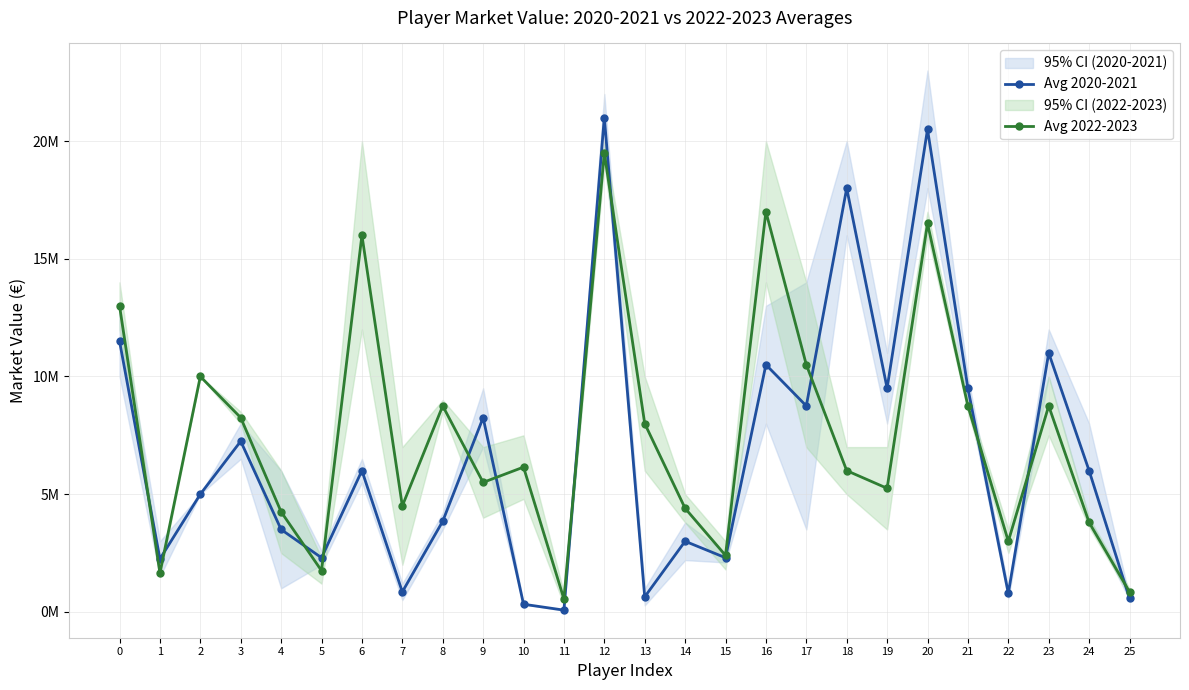

Which series has the largest range (max minus min)?

Avg 2020-2021